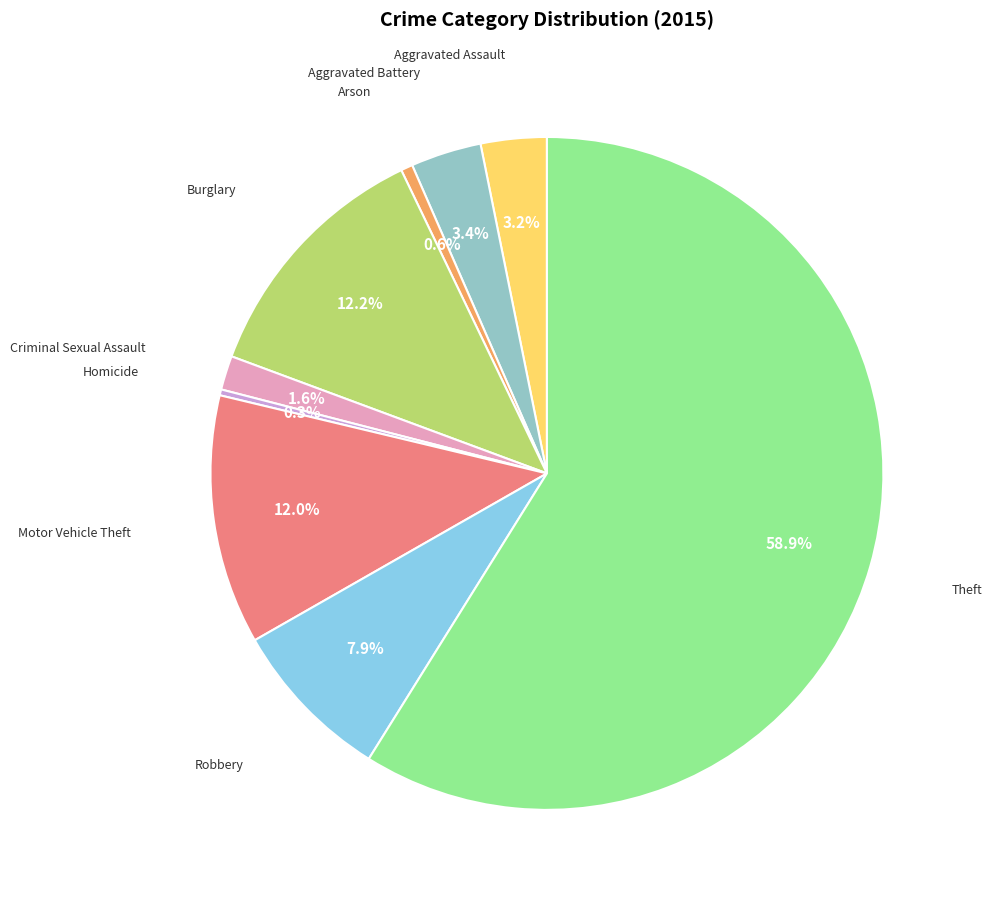

Which category has the biggest portion of the pie?

Theft